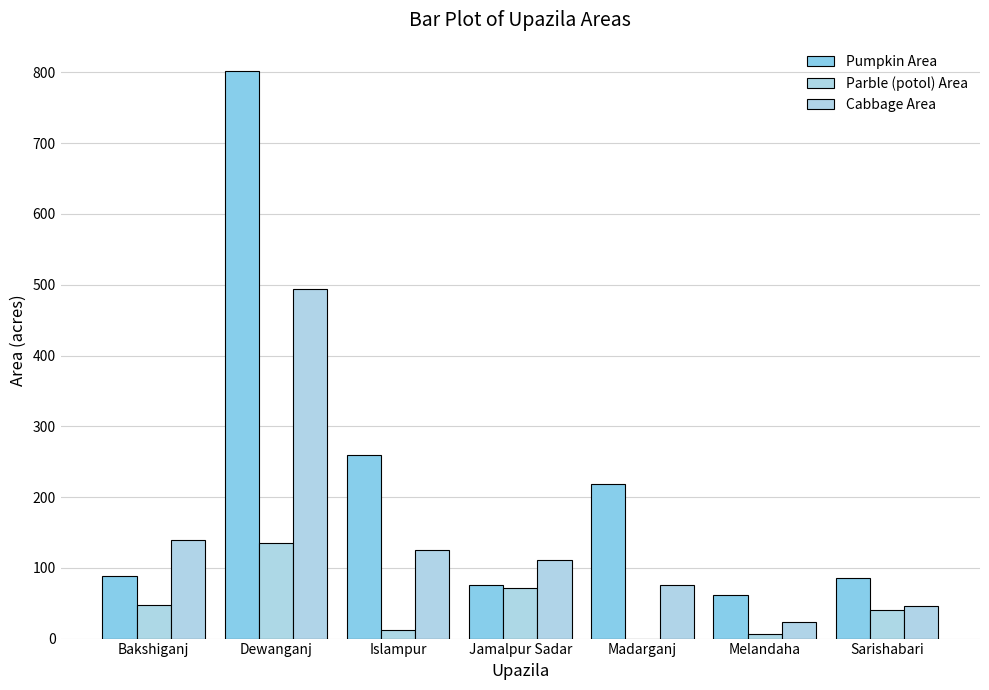

How many data points does each series have?

7